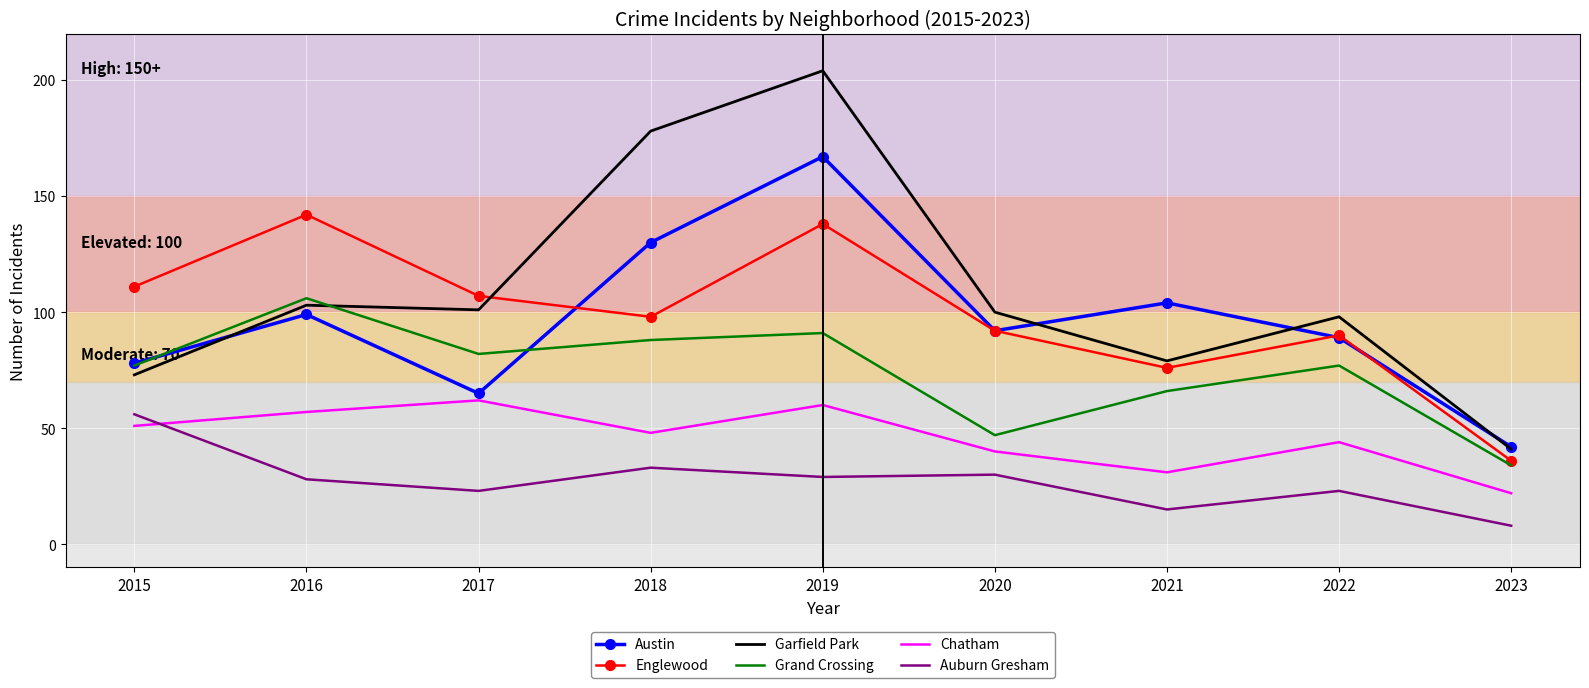

List the labels in order of Englewood value, smallest first.

2023, 2021, 2022, 2020, 2018, 2017, 2015, 2019, 2016